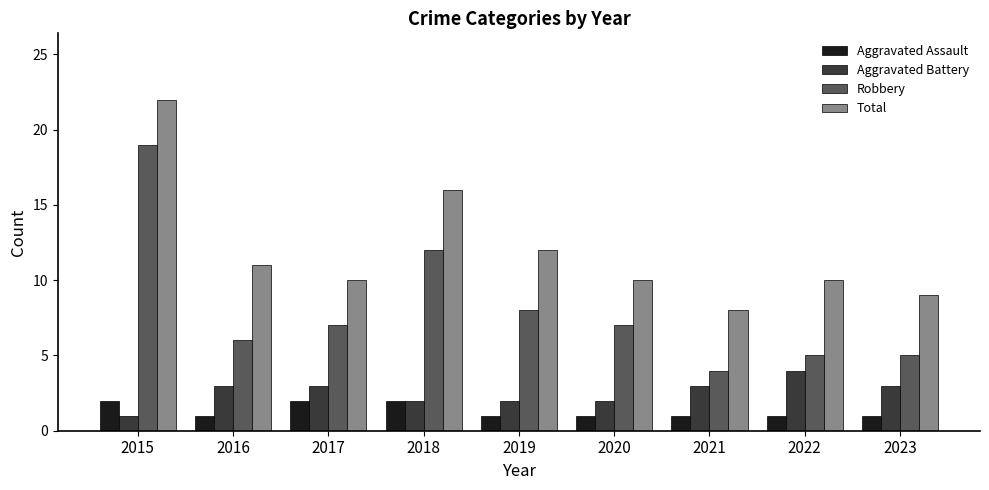

Reading left to right, what are all the values shown in this chart?

Aggravated Assault: 2	1	2	2	1	1	1	1	1
Aggravated Battery: 1	3	3	2	2	2	3	4	3
Robbery: 19	6	7	12	8	7	4	5	5
Total: 22	11	10	16	12	10	8	10	9